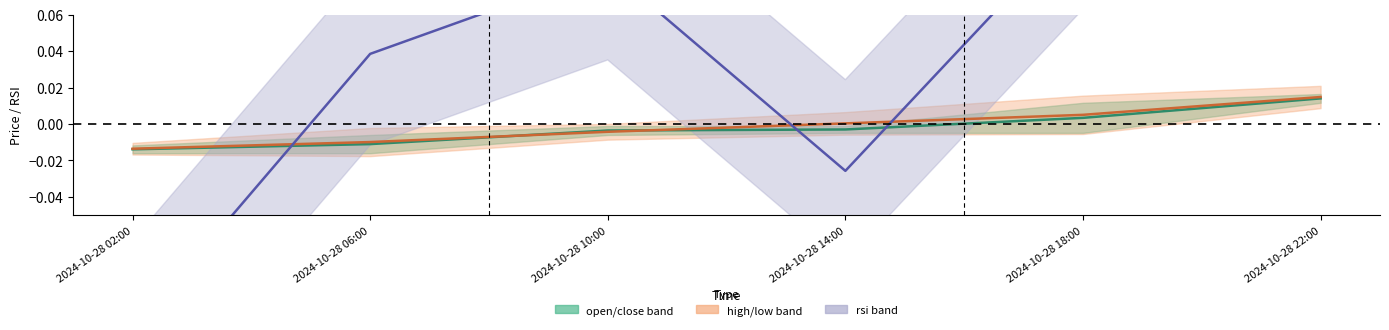

Between 2024-10-28 06:00 and 2024-10-28 18:00, which series saw the biggest shift?

rsi mid